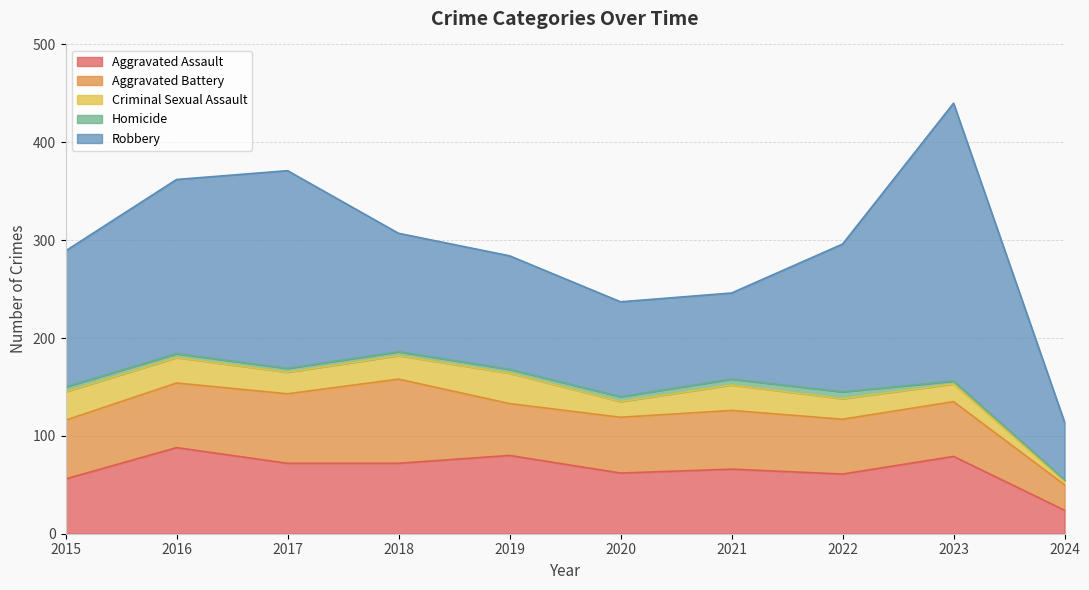

Reading right to left, transcribe all the data shown in this chart.

Aggravated Assault: 2024=24	2023=79	2022=61	2021=66	2020=62	2019=80	2018=72	2017=72	2016=88	2015=56
Aggravated Battery: 2024=26	2023=56	2022=56	2021=60	2020=57	2019=53	2018=86	2017=71	2016=66	2015=60
Criminal Sexual Assault: 2024=4	2023=18	2022=21	2021=26	2020=16	2019=31	2018=24	2017=22	2016=26	2015=29
Homicide: 2024=1	2023=3	2022=7	2021=6	2020=5	2019=4	2018=4	2017=4	2016=4	2015=5
Robbery: 2024=59	2023=284	2022=151	2021=88	2020=97	2019=116	2018=121	2017=202	2016=178	2015=139